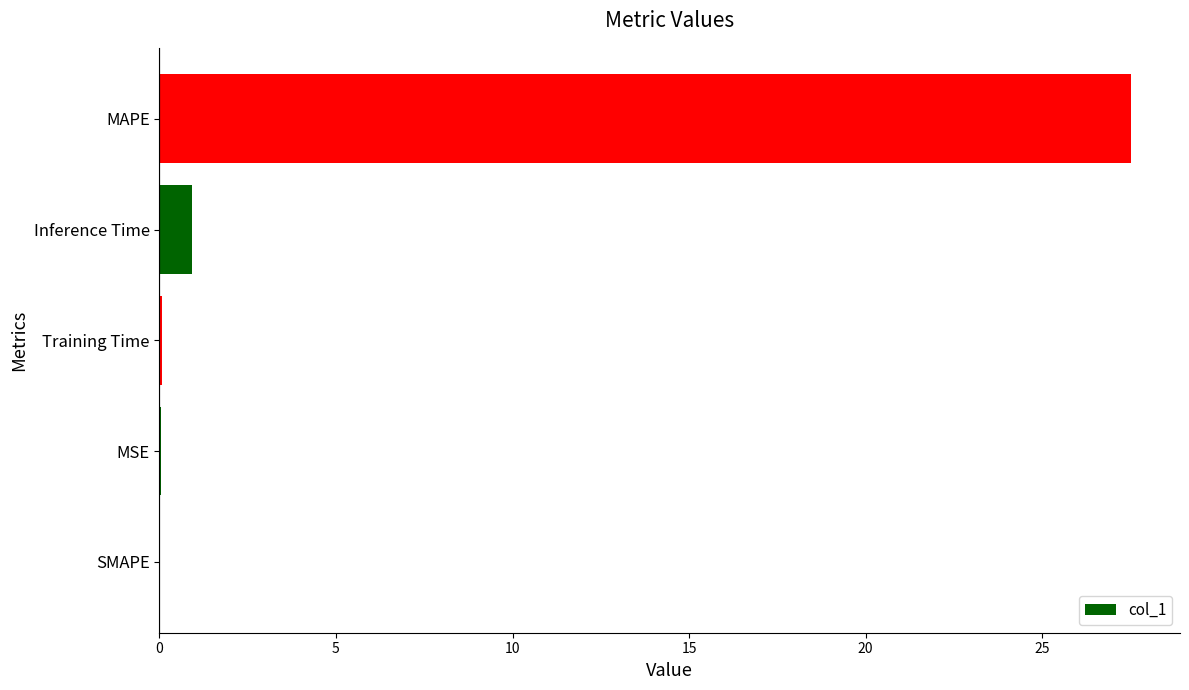

Is it true that the value at MAPE is 27.5?

True